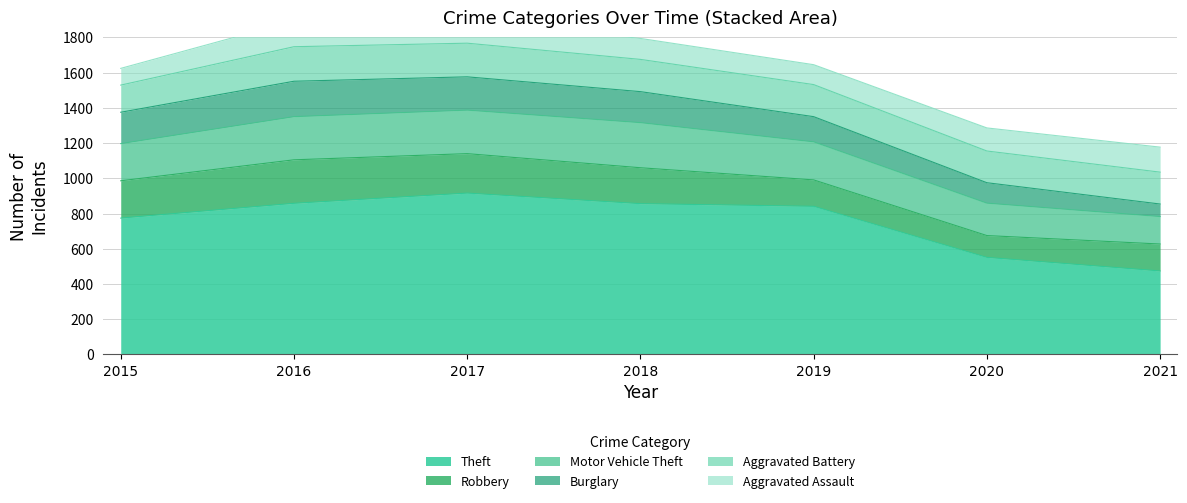

At which label is Aggravated Battery closest to 175?

2020